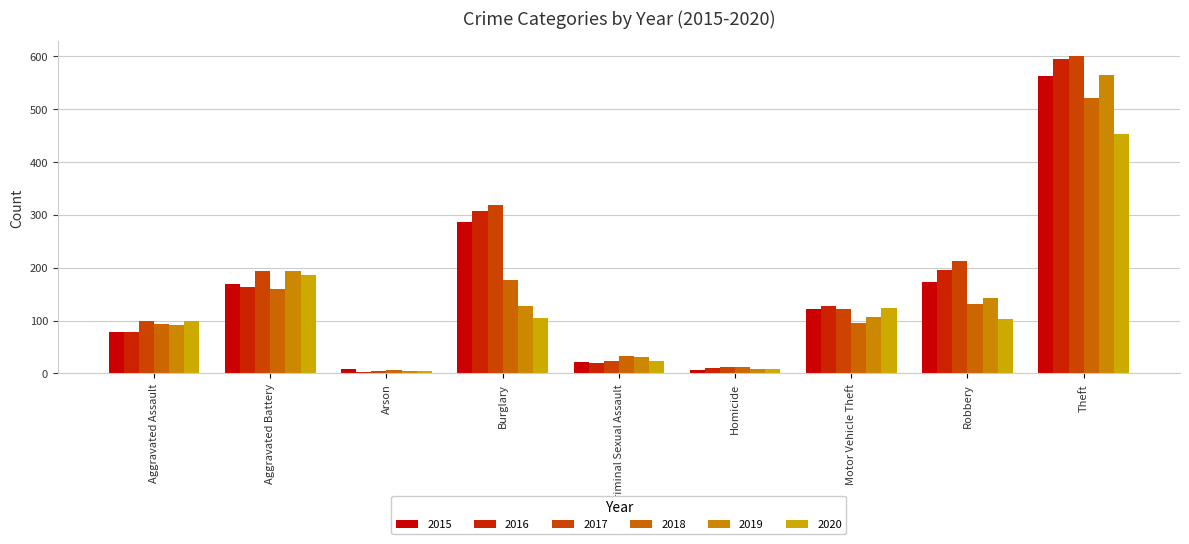

What is the spread (max minus min) of values at Burglary?

214